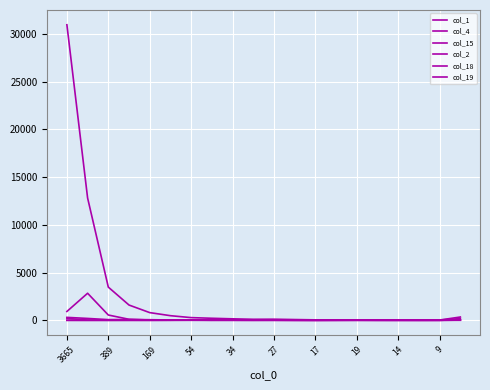

Does the chart have visible grid lines?

Yes